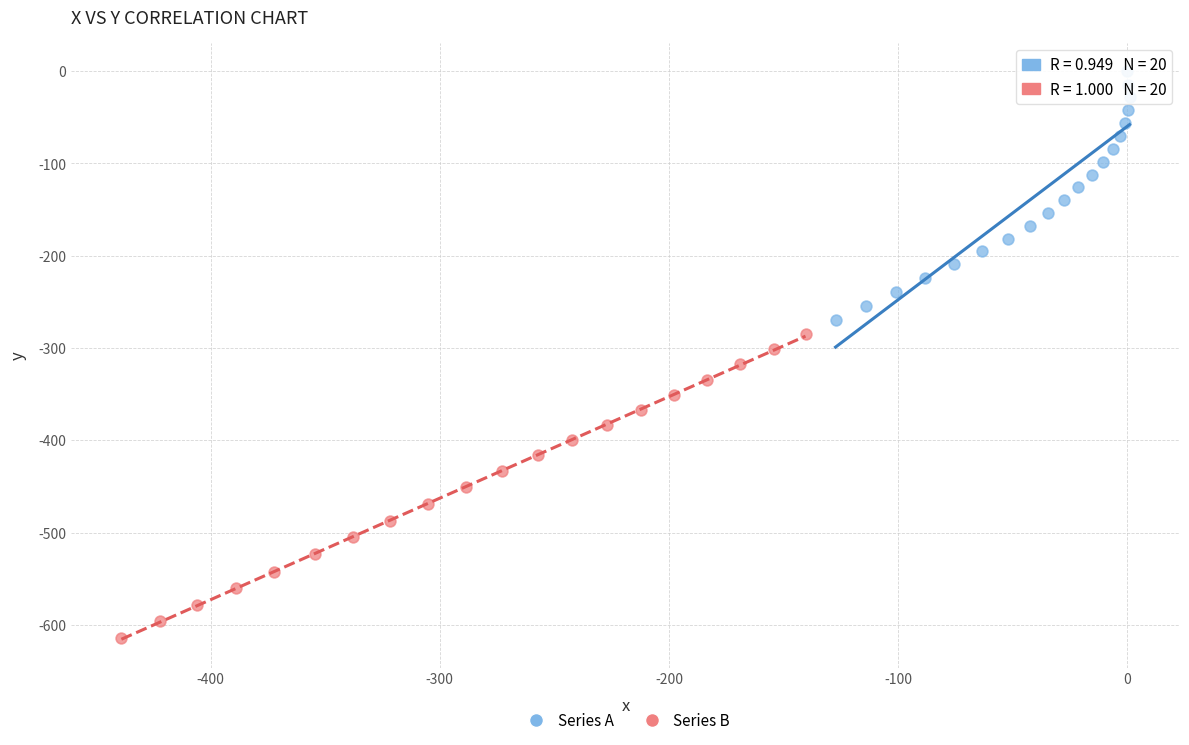

Which series reaches the maximum Y coordinate?

Series A